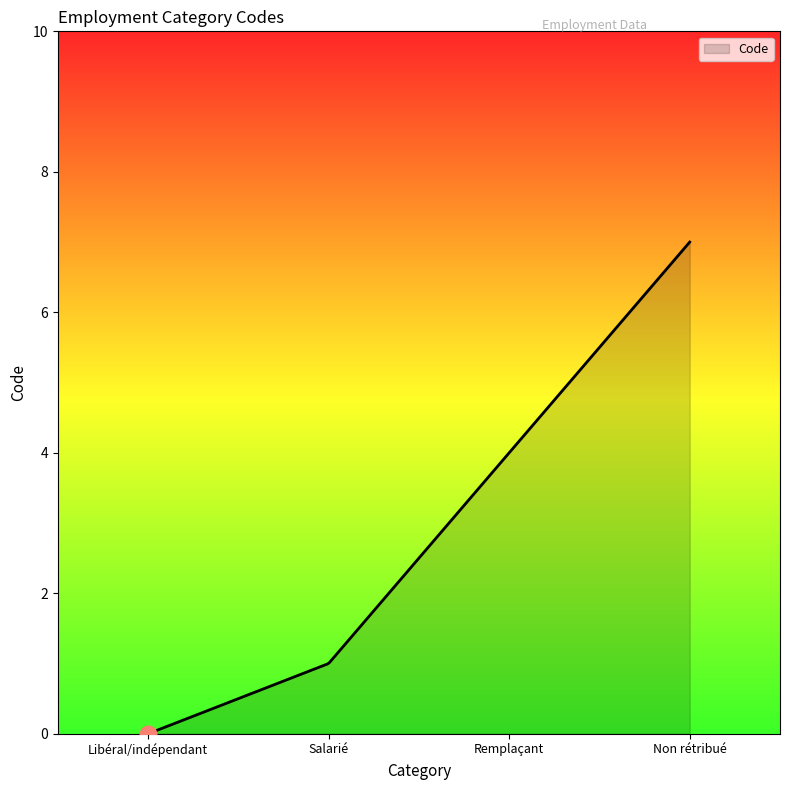

What is the difference between the maximum and minimum values?

7.0